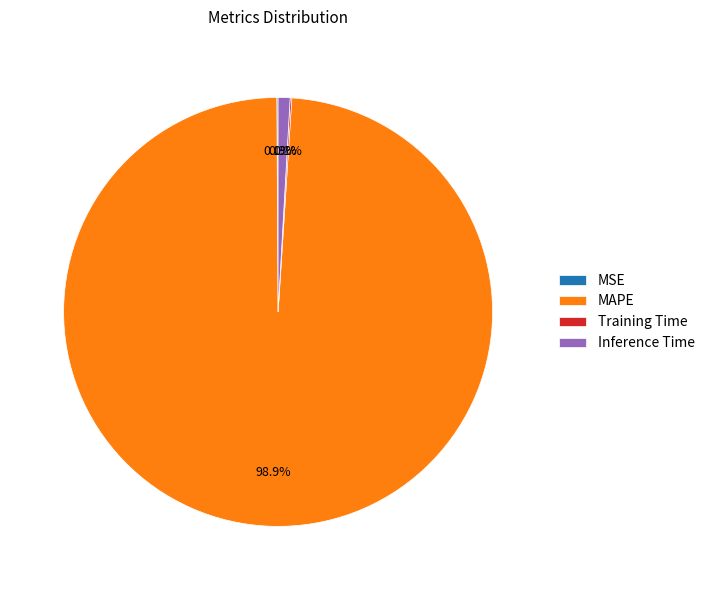

What is the largest slice in the pie chart?

MAPE